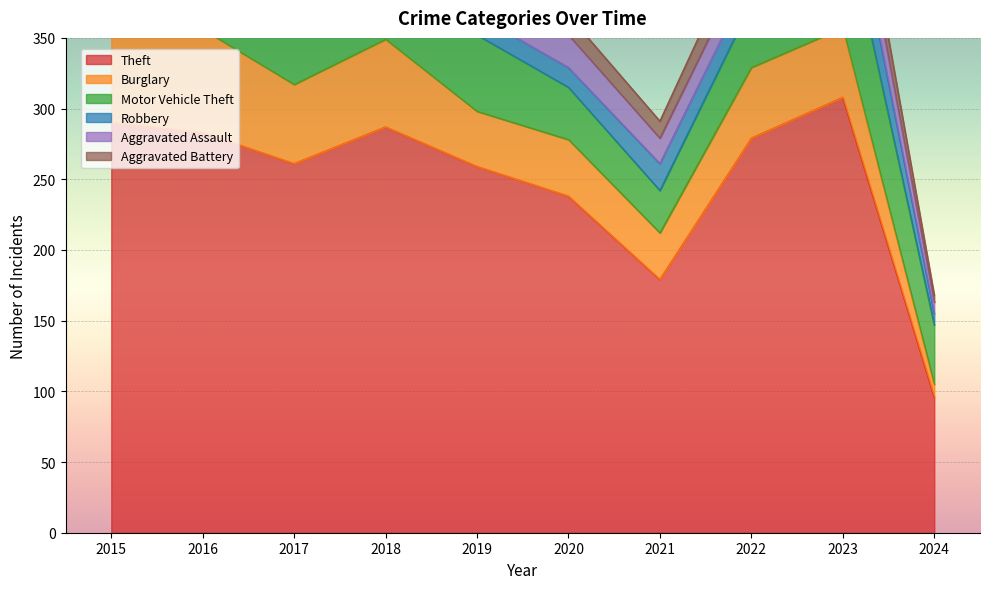

True or false: Aggravated Assault and Aggravated Battery intersect in this chart.

True